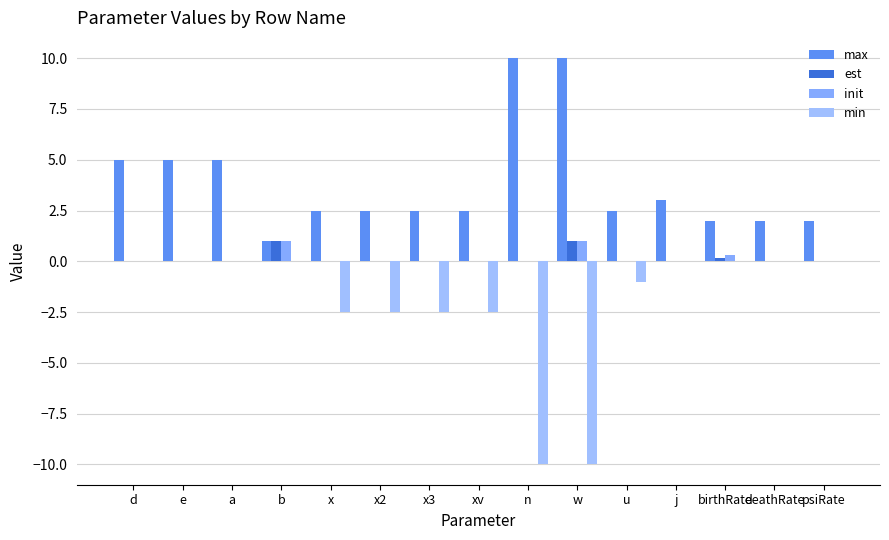

Reading left to right, what are all the values shown in this chart?

max: 5.0	5.0	5.0	1.0	2.5	2.5	2.5	2.5	10.0	10.0	2.5	3.0	2.0	2.0	2.0
est: 0.0	0.0	0.0	1.0	0.0	0.0	0.0	0.0	0.0	1.0	0.0	0.0	0.2	0.0	0.0
init: 0.0	0.0	0.0	1.0	0.0	0.0	0.0	0.0	0.0	1.0	0.0	0.0	0.3	0.0	0.0
min: 0.0	0.0	0.0	0.0	-2.5	-2.5	-2.5	-2.5	-10.0	-10.0	-1.0	0.0	0.0	0.0	0.0